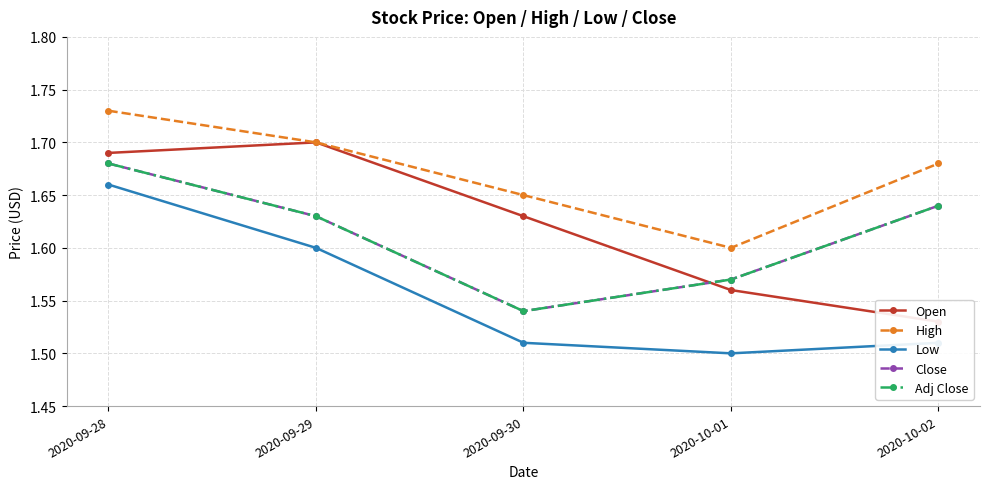

What is the value of the High point at the 1st from the left?

1.7